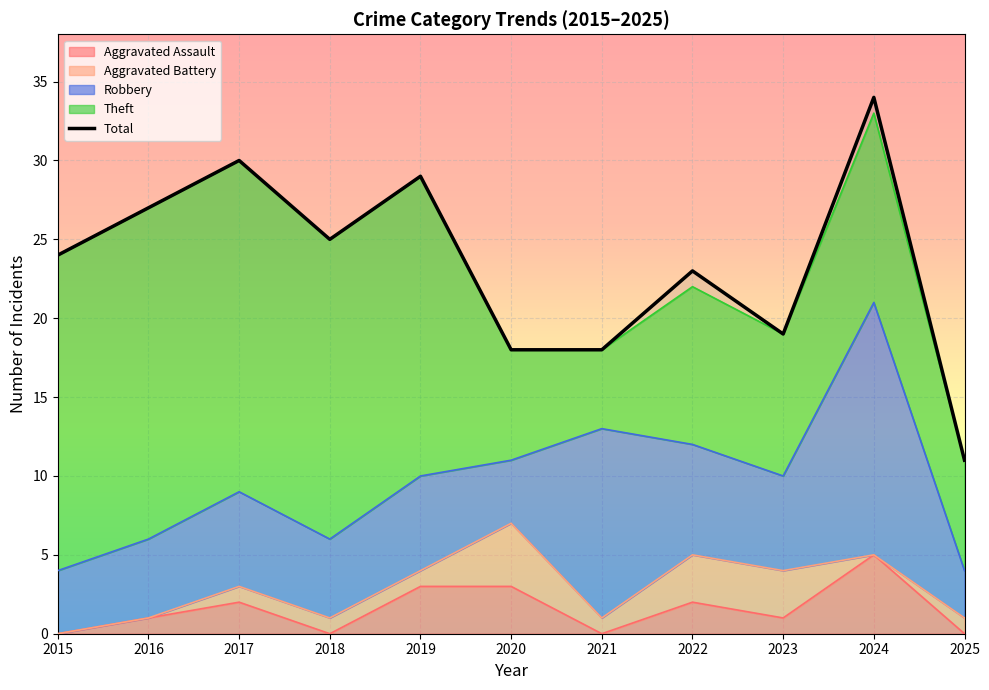

What is the ratio of the value at 2015 to the value at 2020?

1.3